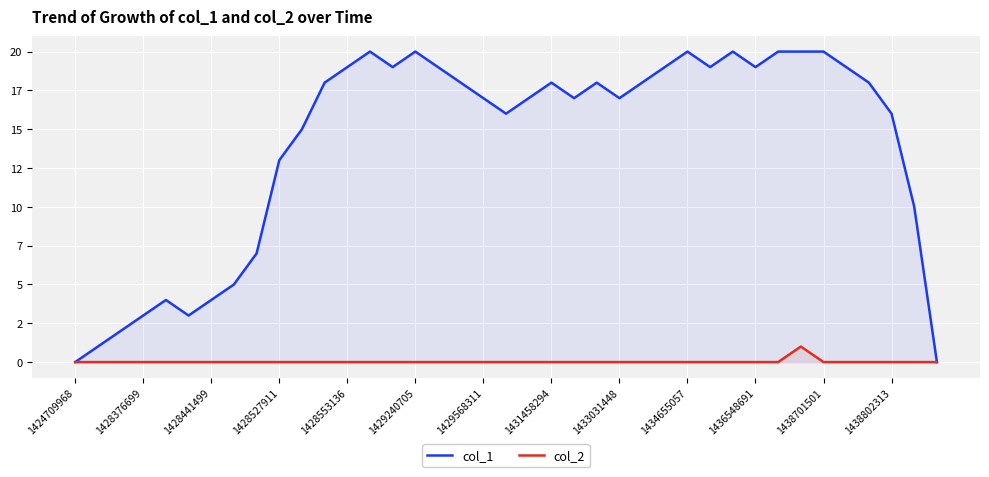

What are all the series names shown in the legend?

col_1, col_2